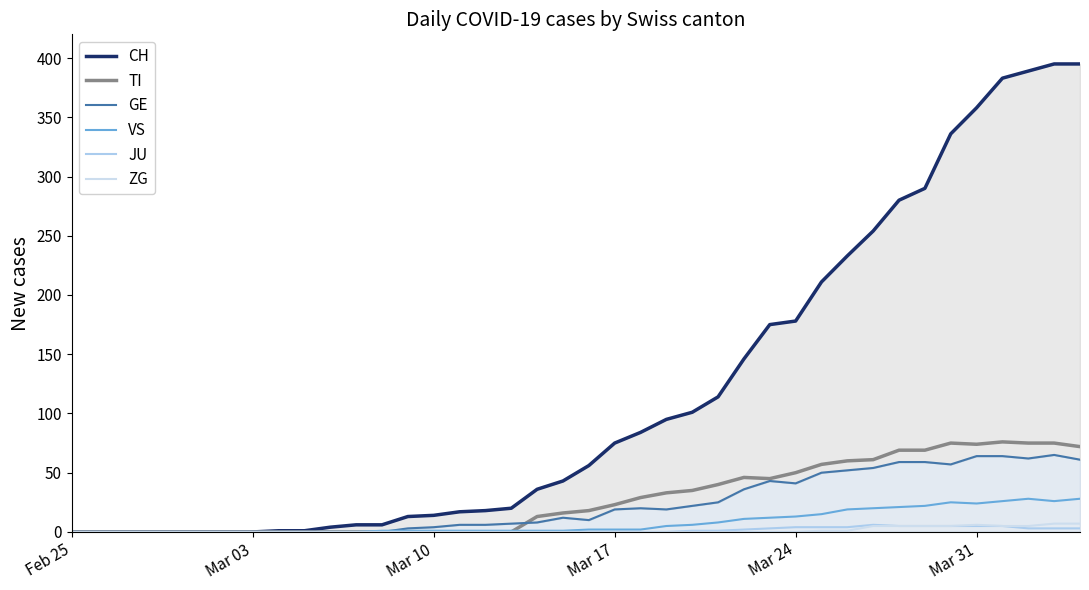

What is the value of the CH point at the 30th from the left?

211